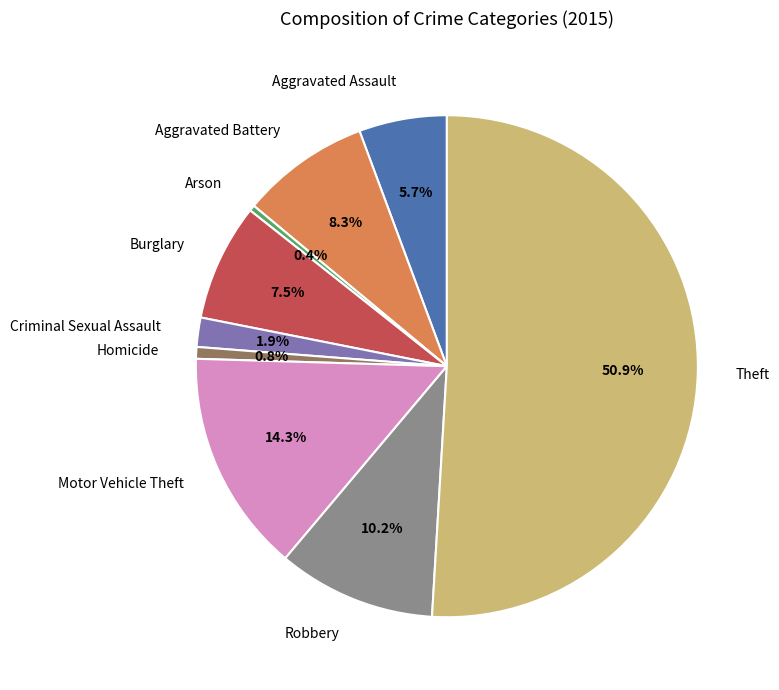

Which has a higher value, Aggravated Battery or Burglary?

Aggravated Battery